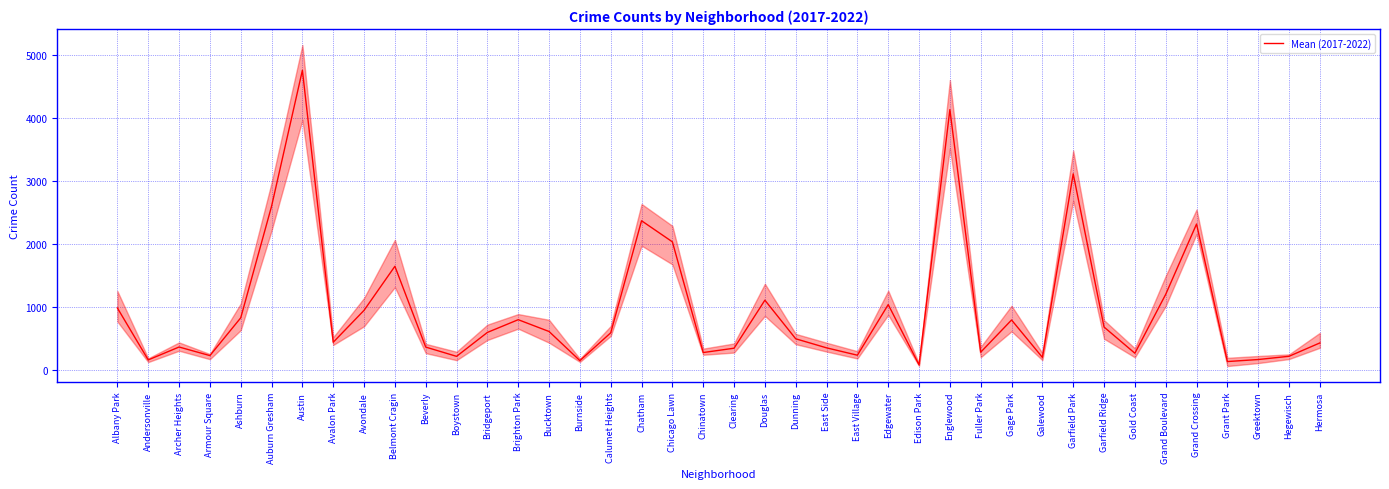

Rank the categories by value from highest to lowest.

Austin, Englewood, Garfield Park, Auburn Gresham, Chatham, Grand Crossing, Chicago Lawn, Belmont Cragin, Grand Boulevard, Douglas, Edgewater, Albany Park, Avondale, Ashburn, Brighton Park, Gage Park, Garfield Ridge, Bucktown, Bridgeport, Calumet Heights, Dunning, Avalon Park, Hermosa, Archer Heights, Beverly, East Side, Clearing, Fuller Park, Chinatown, Gold Coast, East Village, Armour Square, Hegewisch, Boystown, Galewood, Greektown, Andersonville, Burnside, Grant Park, Edison Park